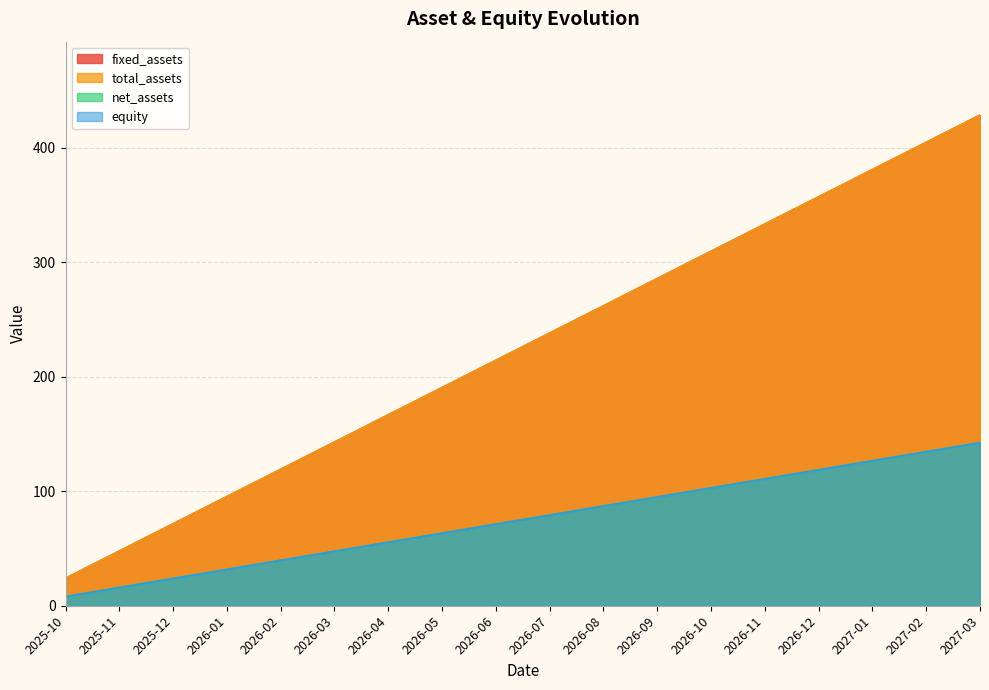

True or false: equity and fixed_assets intersect in this chart.

False